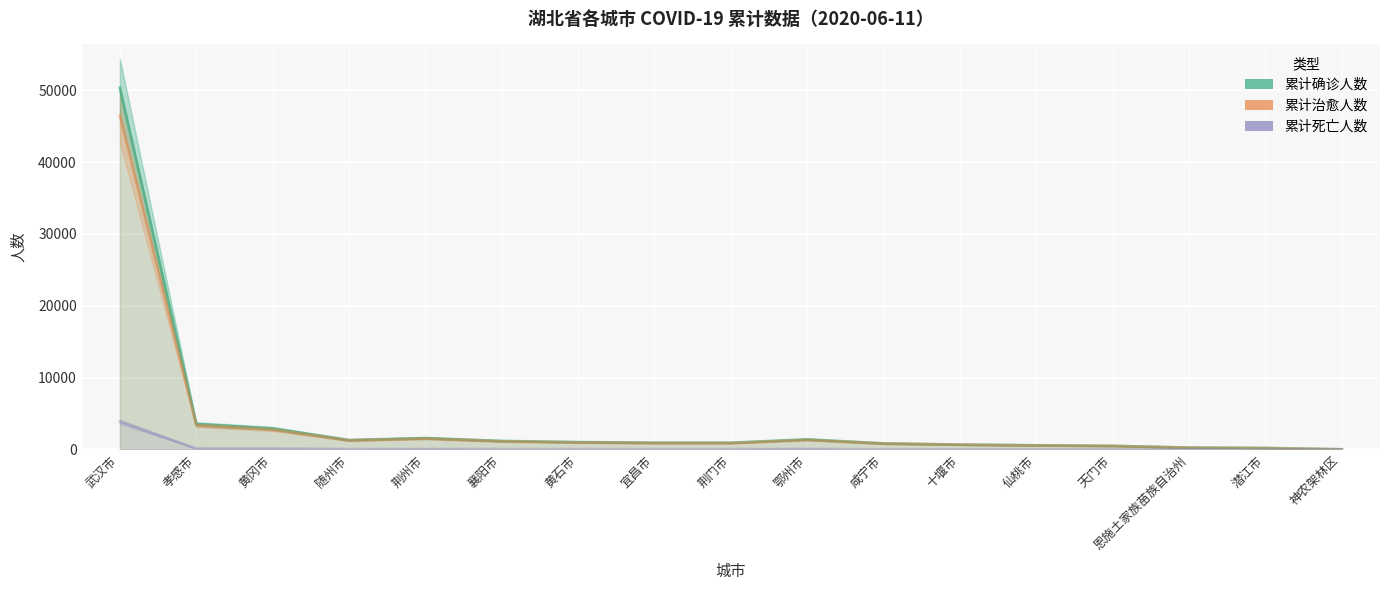

Reading right to left, list all the values displayed in this chart.

累计确诊人数: 神农架林区=11	潜江市=198	恩施土家族苗族自治州=252	天门市=496	仙桃市=575	十堰市=672	咸宁市=836	鄂州市=1394	荆门市=928	宜昌市=931	黄石市=1015	襄阳市=1175	荆州市=1580	随州市=1307	黄冈市=2907	孝感市=3518	武汉市=50340
累计治愈人数: 神农架林区=11	潜江市=189	恩施土家族苗族自治州=245	天门市=481	仙桃市=553	十堰市=664	咸宁市=821	鄂州市=1335	荆门市=887	宜昌市=894	黄石市=976	襄阳市=1135	荆州市=1528	随州市=1262	黄冈市=2782	孝感市=3389	武汉市=46471
累计死亡人数: 神农架林区=0	潜江市=9	恩施土家族苗族自治州=7	天门市=15	仙桃市=22	十堰市=8	咸宁市=15	鄂州市=59	荆门市=41	宜昌市=37	黄石市=39	襄阳市=40	荆州市=52	随州市=45	黄冈市=125	孝感市=129	武汉市=3869